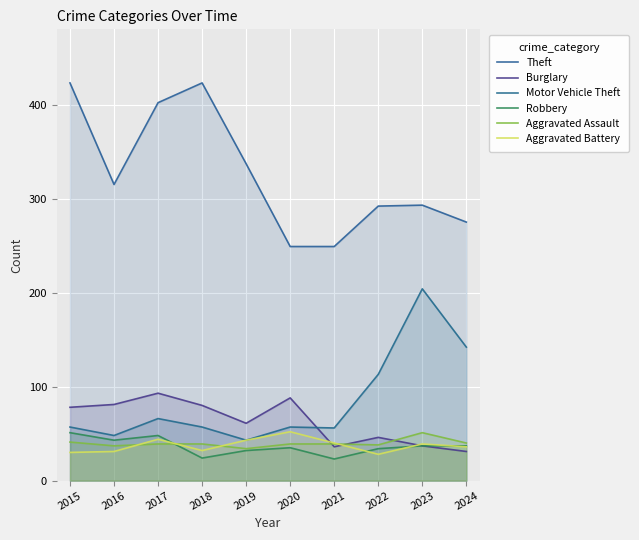

How many interior local valleys does the Aggravated Battery series have?

2